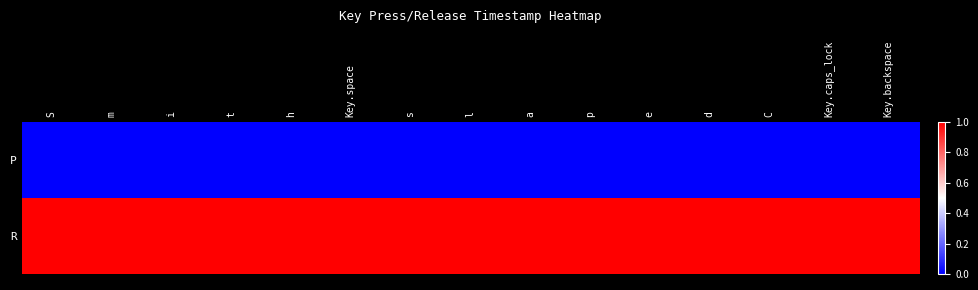

At a, list the series in order from smallest to largest.

P, R